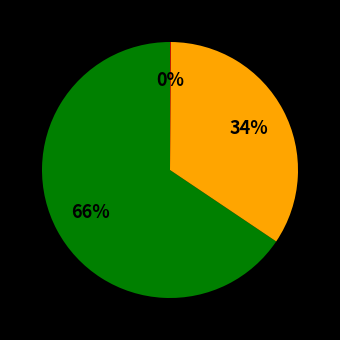

To the nearest percent, what is the average slice percentage?

33%